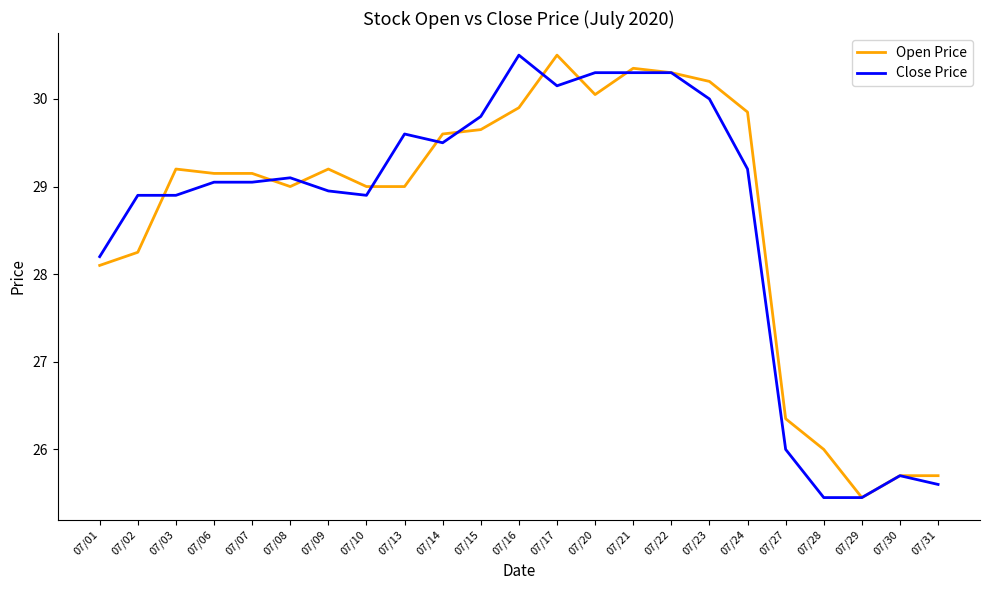

At which label does Open Price reach its peak?

07/17